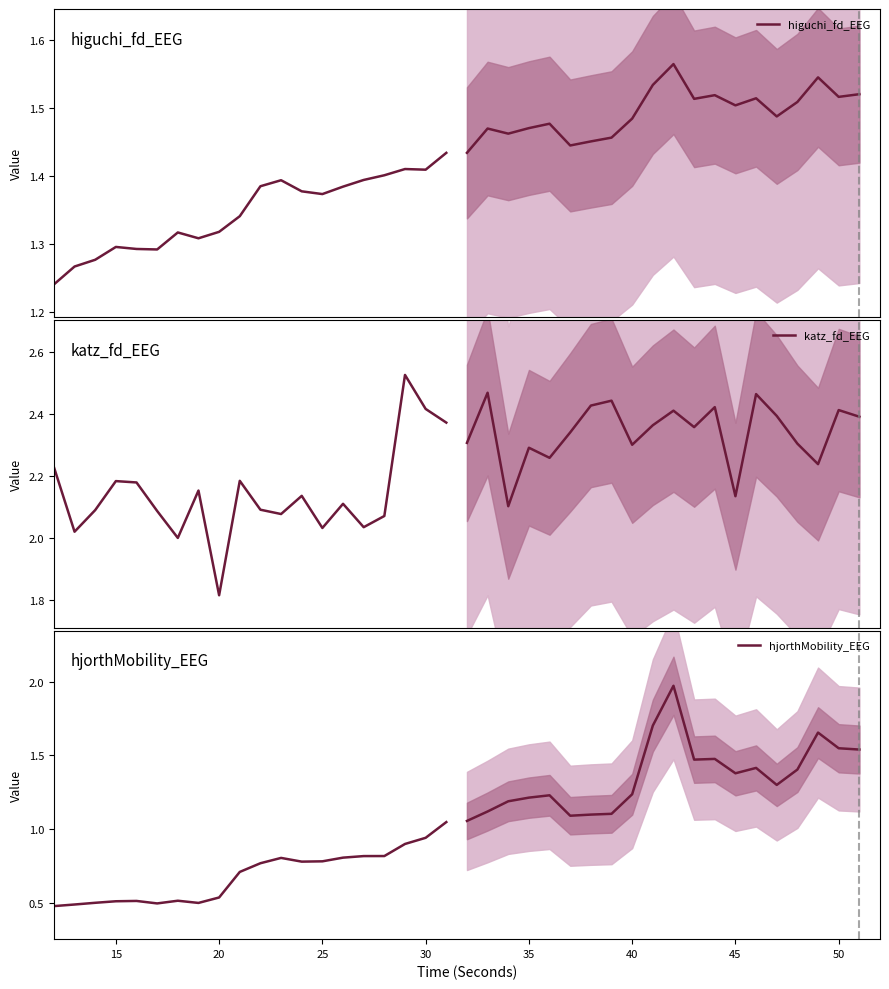

In higuchi_fd_EEG, how many points are higher than both neighbors (excluding endpoints)?

4